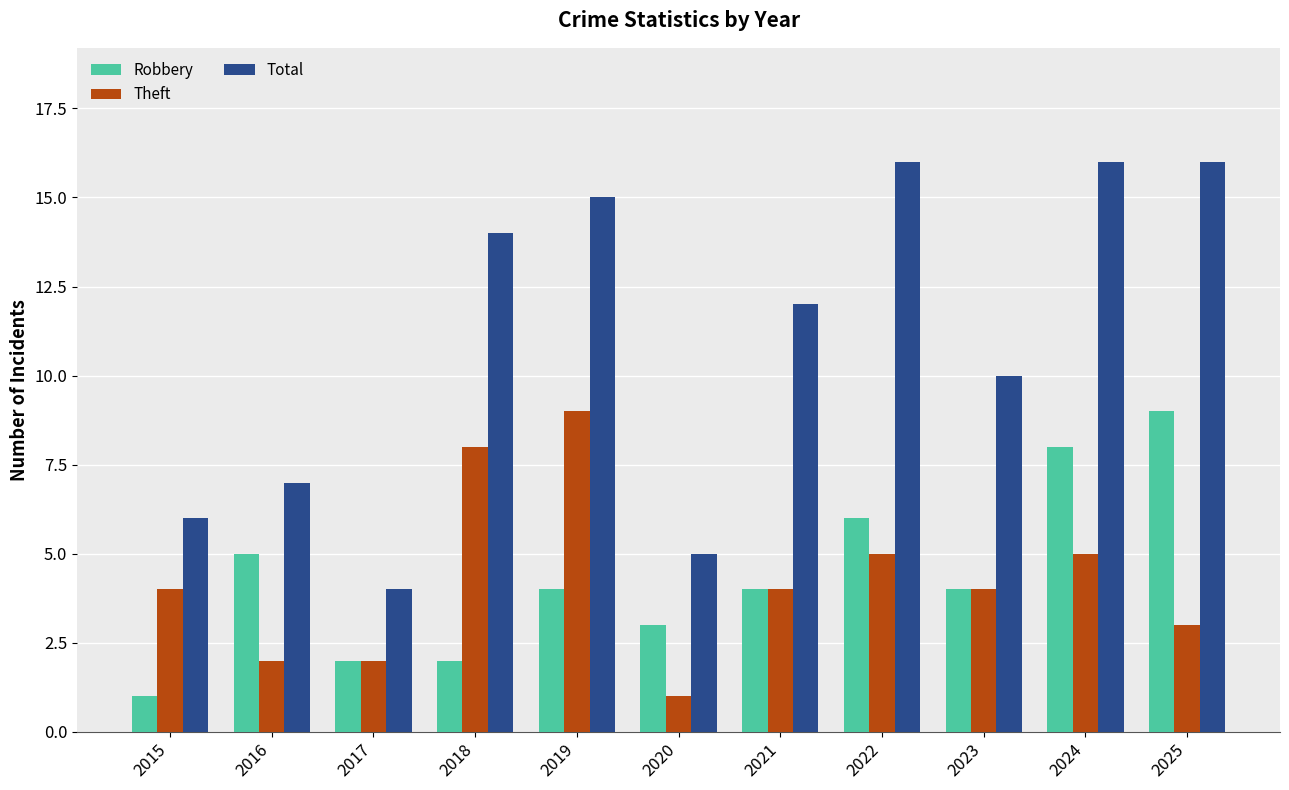

Rank the series at 2024 from highest to lowest value.

Total, Robbery, Theft